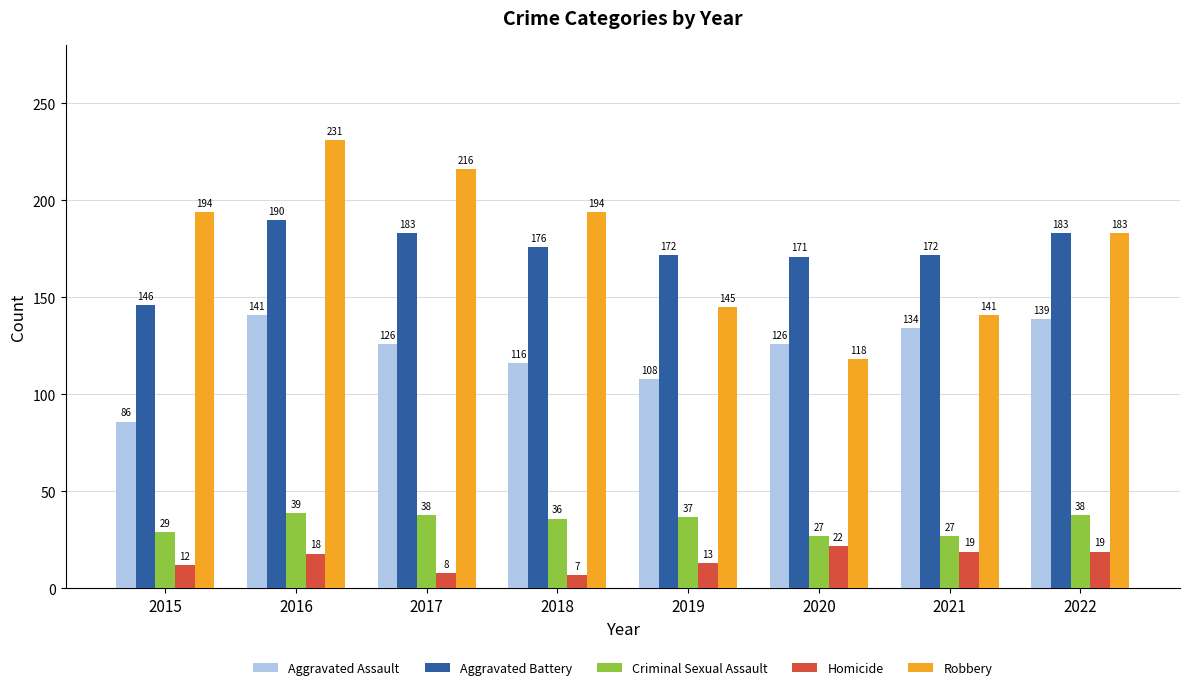

The value of Aggravated Assault at 2015 is 86. True or false?

True